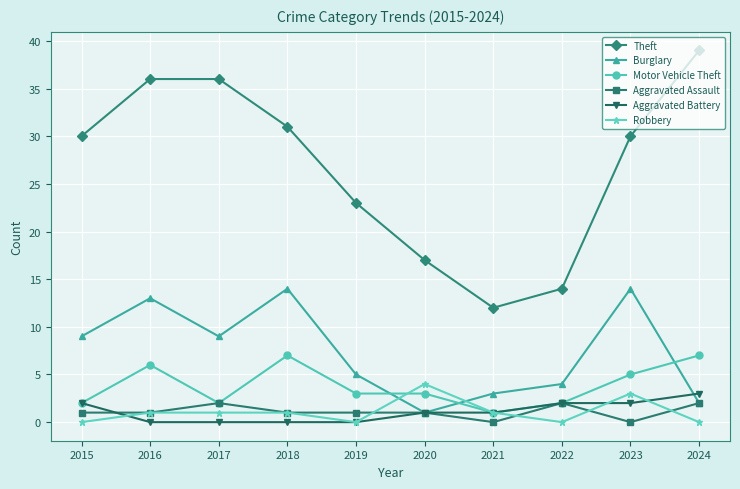

True or false: Aggravated Assault and Theft intersect in this chart.

False